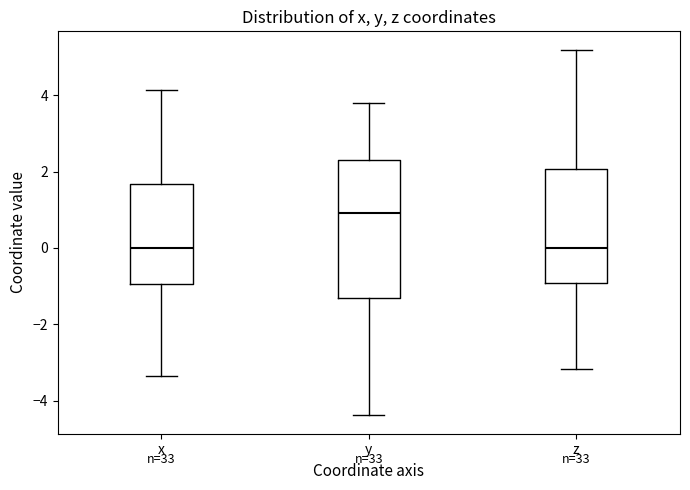

Which box is the tallest, from its lower edge to its upper edge?

y